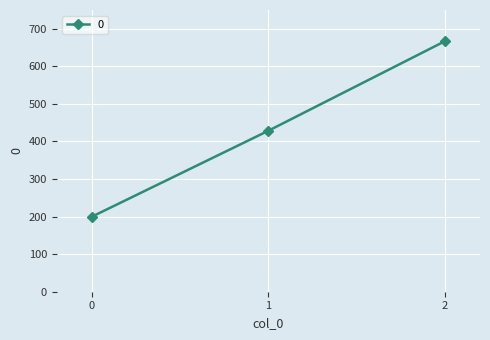

Does the chart display data point markers on the line(s)?

Yes